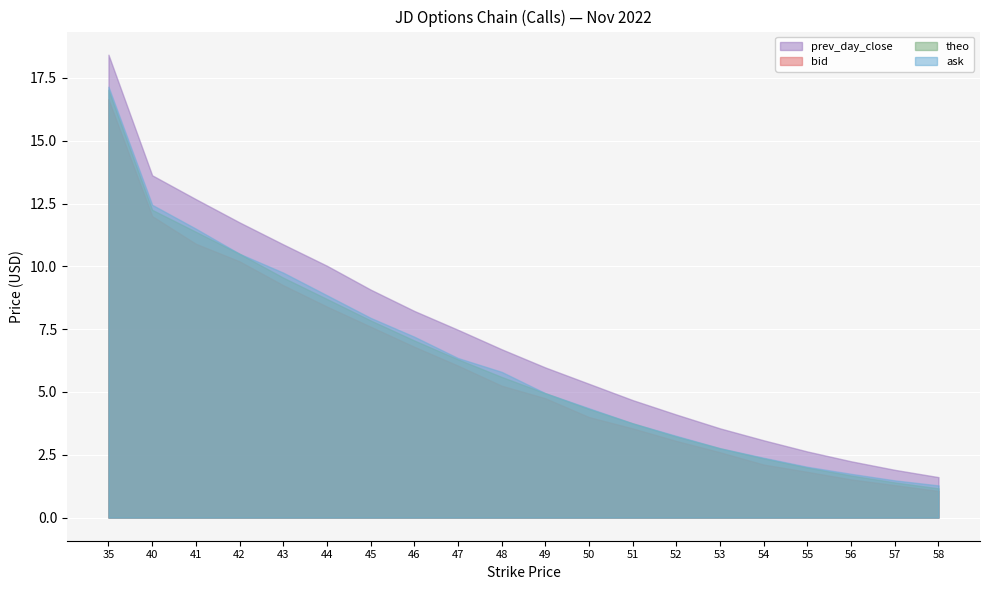

Reading right to left, list all the values displayed in this chart.

bid: 1.1	1.3	1.5	1.8	2.1	2.6	3.0	3.5	4.0	4.8	5.2	6.0	6.8	7.6	8.4	9.2	10.2	10.9	12.0	16.6
ask: 1.3	1.5	1.7	2.0	2.4	2.8	3.2	3.8	4.3	5.0	5.8	6.3	7.2	8.0	8.8	9.8	10.5	11.5	12.4	17.1
theo: 1.2	1.4	1.7	2.0	2.4	2.8	3.2	3.8	4.3	5.0	5.6	6.3	7.0	7.8	8.7	9.6	10.5	11.4	12.2	17.0
prev_day_close: 1.6	1.9	2.2	2.6	3.1	3.6	4.1	4.7	5.3	6.0	6.7	7.5	8.2	9.1	10.0	10.9	11.8	12.7	13.6	18.4